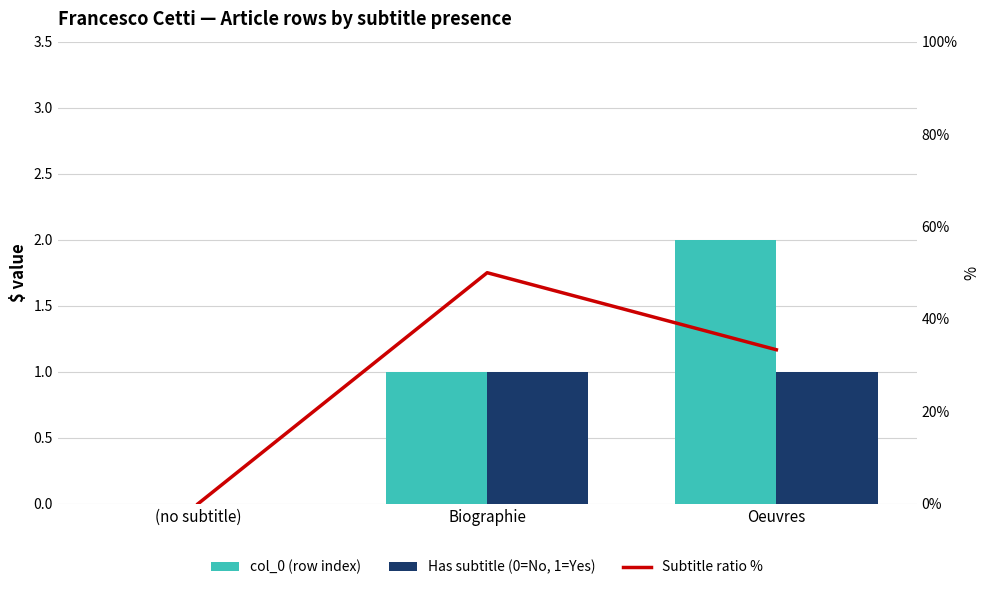

Reading left to right, transcribe all the data shown in this chart.

col_0 (row index): 0.0	1.0	2.0
Has subtitle (0=No, 1=Yes): 0.0	1.0	1.0
Subtitle ratio %: 0.0	50.0	33.3